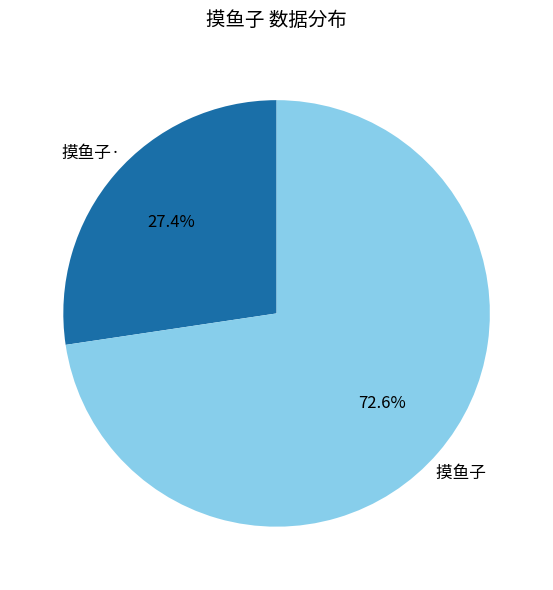

Is there a majority slice in this chart?

Yes